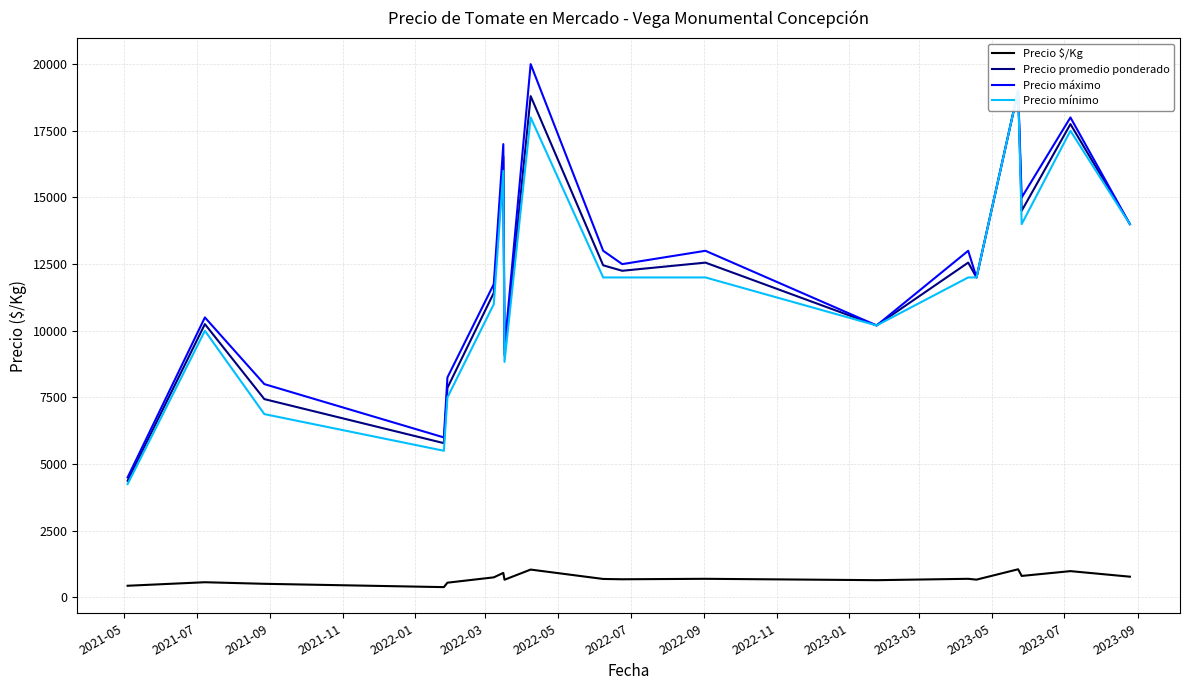

What is the value of the Precio promedio ponderado point at the 16th from the left?

19000.0